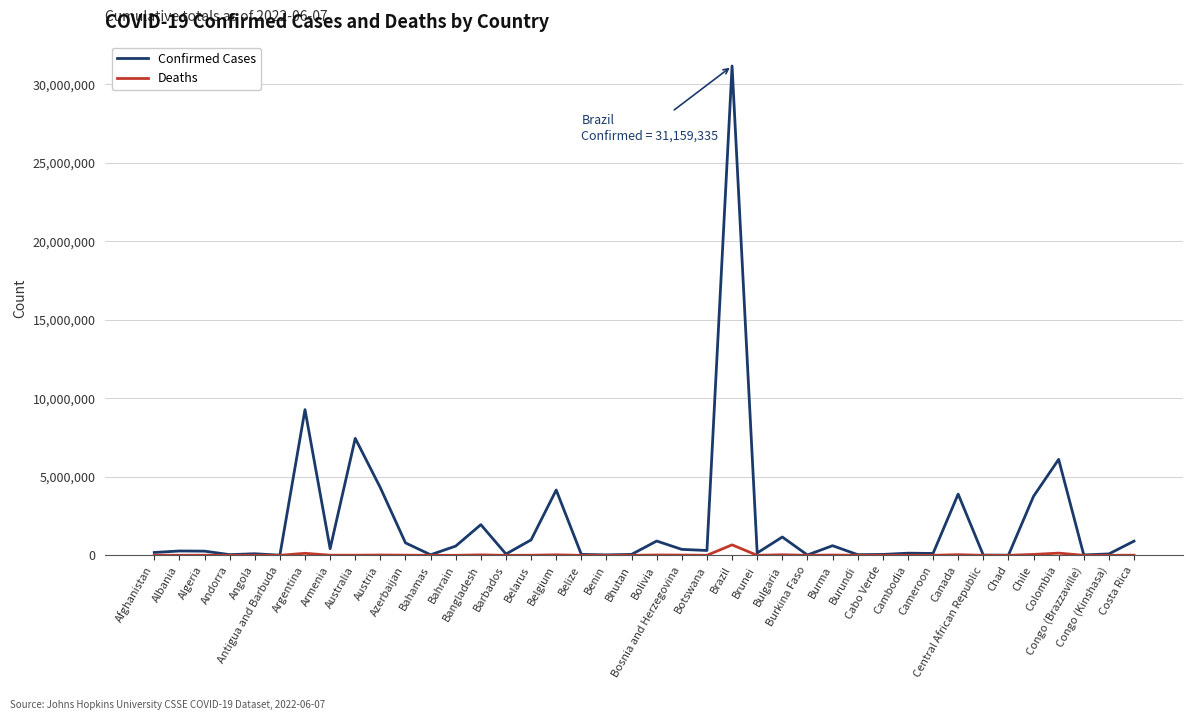

Rank the series at Botswana from highest to lowest value.

Confirmed Cases, Deaths